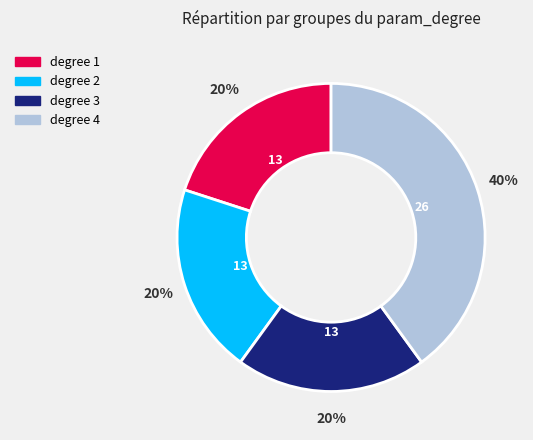

What percentage is the degree 1 slice, to the nearest percent?

20%